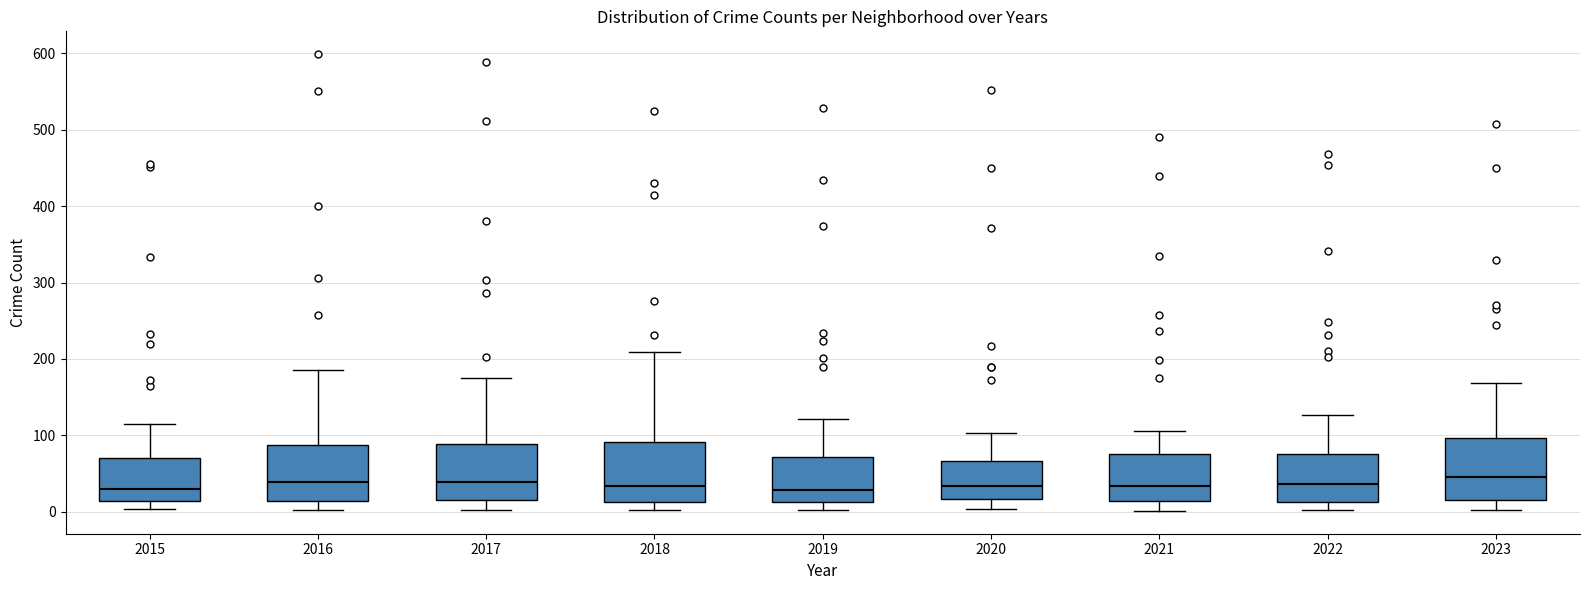

Reading left to right, transcribe this box plot: for each box, give where its median line is, the range the box spans, and where its two whiskers end, as read against the y-axis. The values are not printed on the chart, so give them approximately, as read against the axis.

2015: median 30, box 10 to 70, whiskers 0 to 120
2016: median 40, box 10 to 90, whiskers 0 to 190
2017: median 40, box 10 to 90, whiskers 0 to 180
2018: median 30, box 10 to 90, whiskers 0 to 210
2019: median 30, box 10 to 70, whiskers 0 to 120
2020: median 30, box 20 to 70, whiskers 0 to 100
2021: median 30, box 10 to 80, whiskers 0 to 110
2022: median 40, box 10 to 80, whiskers 0 to 130
2023: median 50, box 20 to 100, whiskers 0 to 170